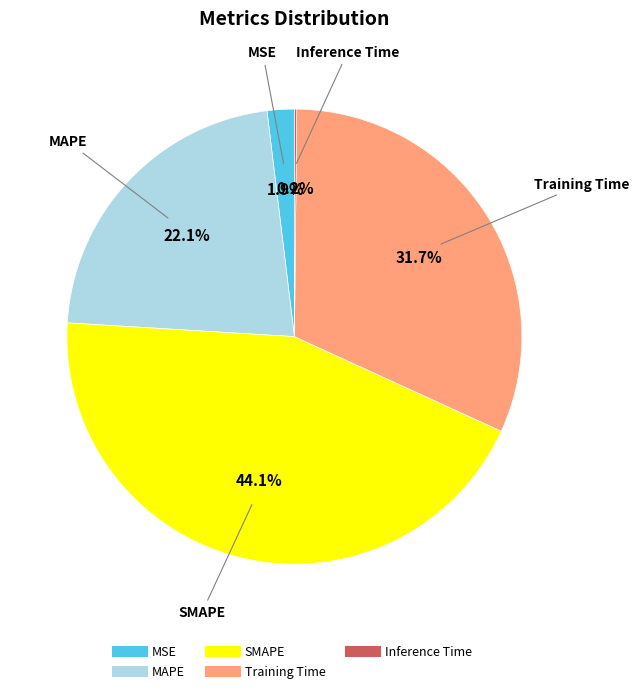

Between MAPE and MSE, which is larger?

MAPE